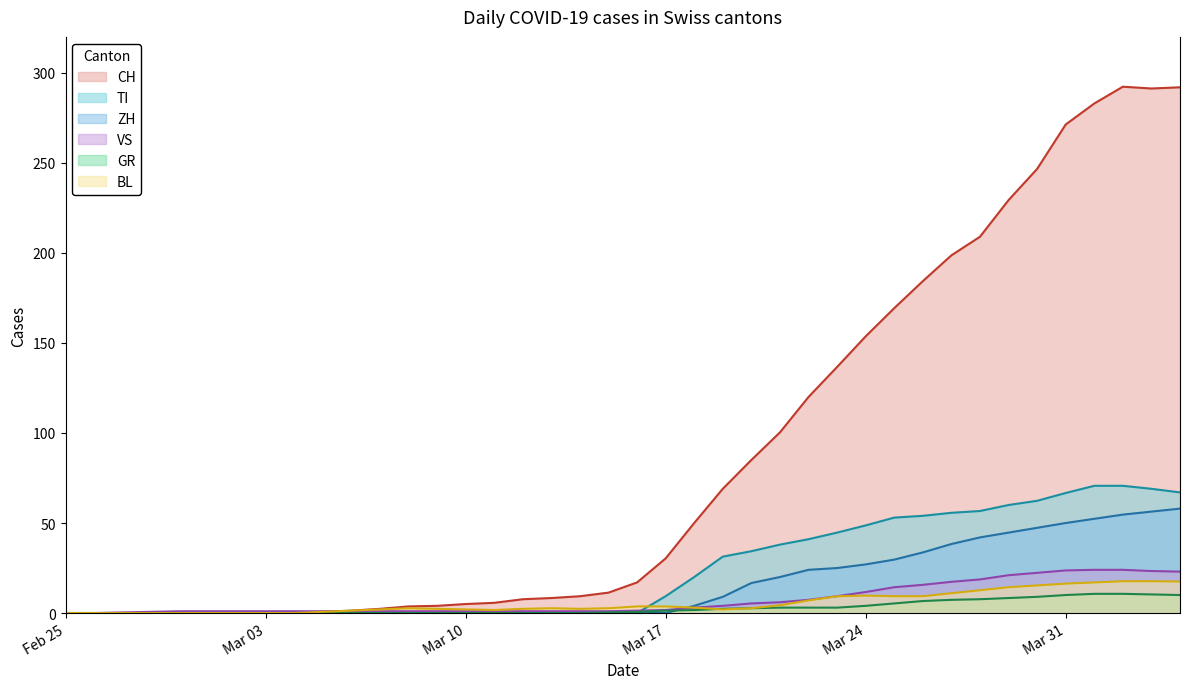

At how many categories does at least one series exceed 149?

12